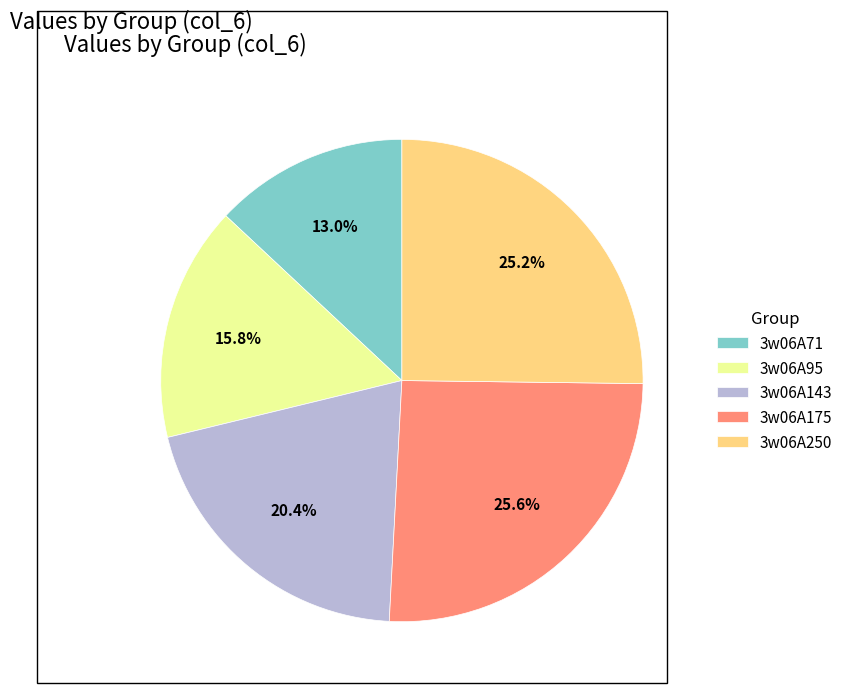

Which has a higher value, 3w06A250 or 3w06A143?

3w06A250